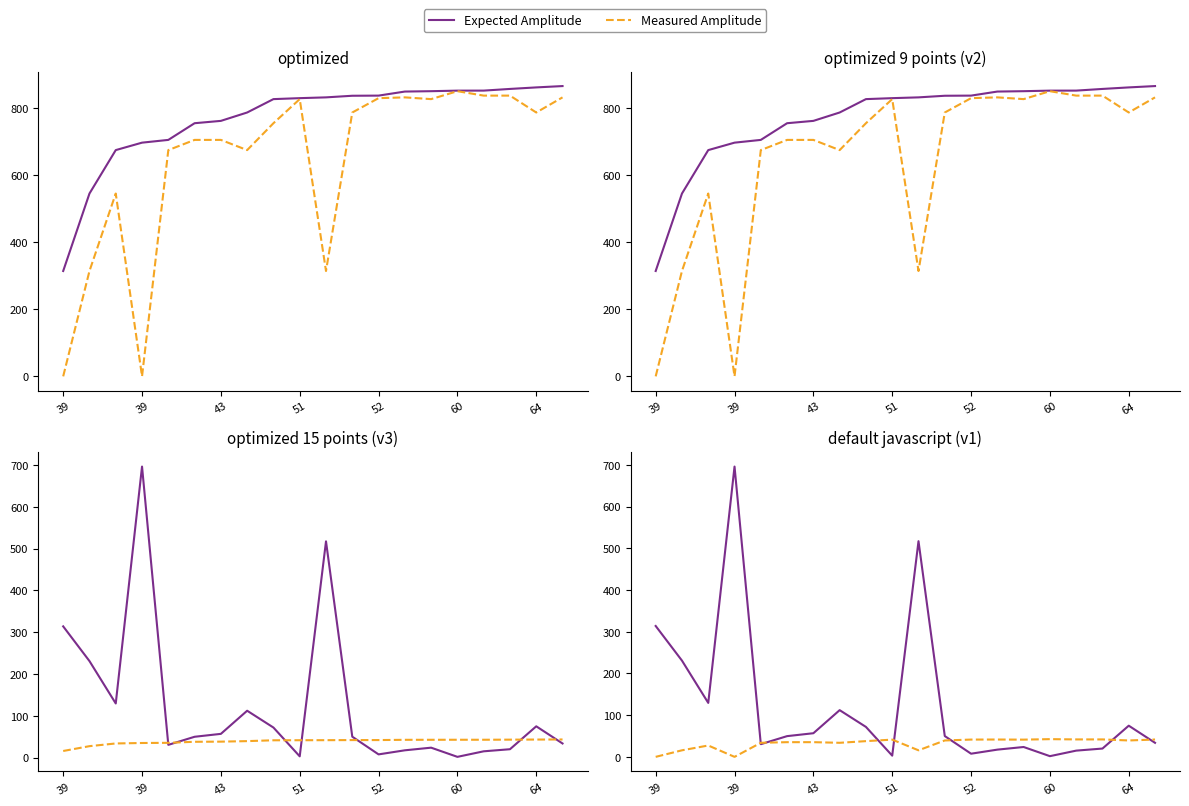

After their last crossing, which series has the higher values: Expected Amplitude or Measured Amplitude?

Measured Amplitude